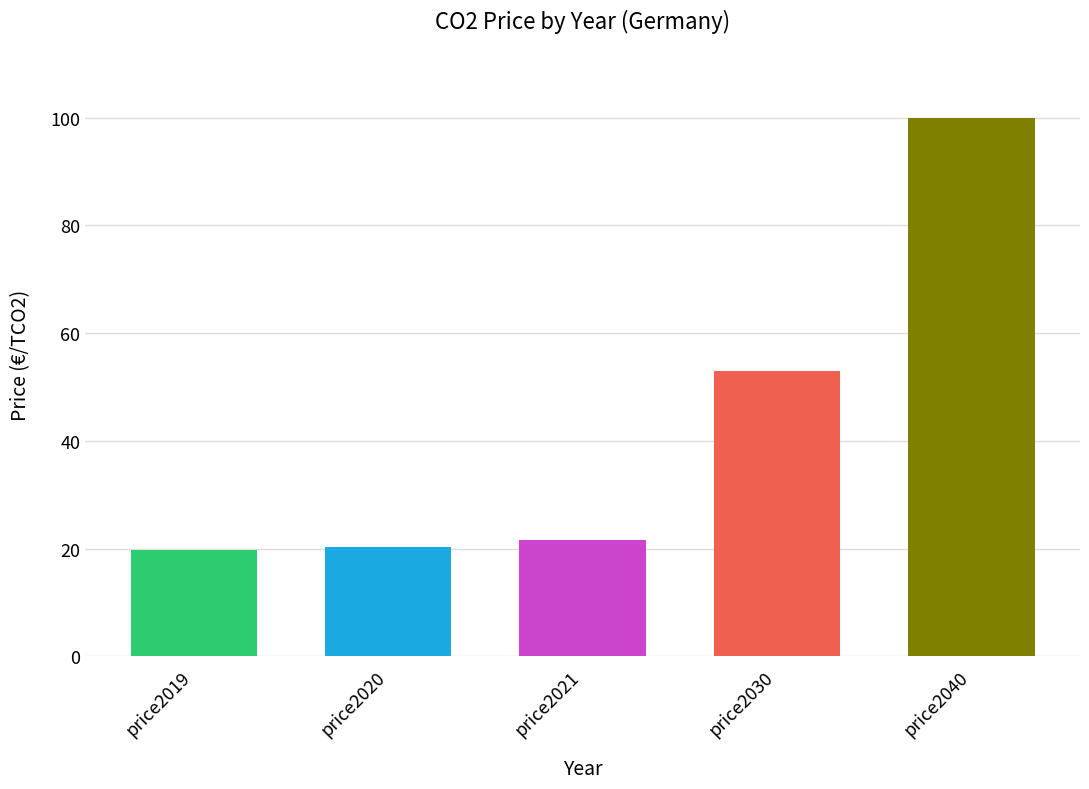

What is the sum of all values?

214.8